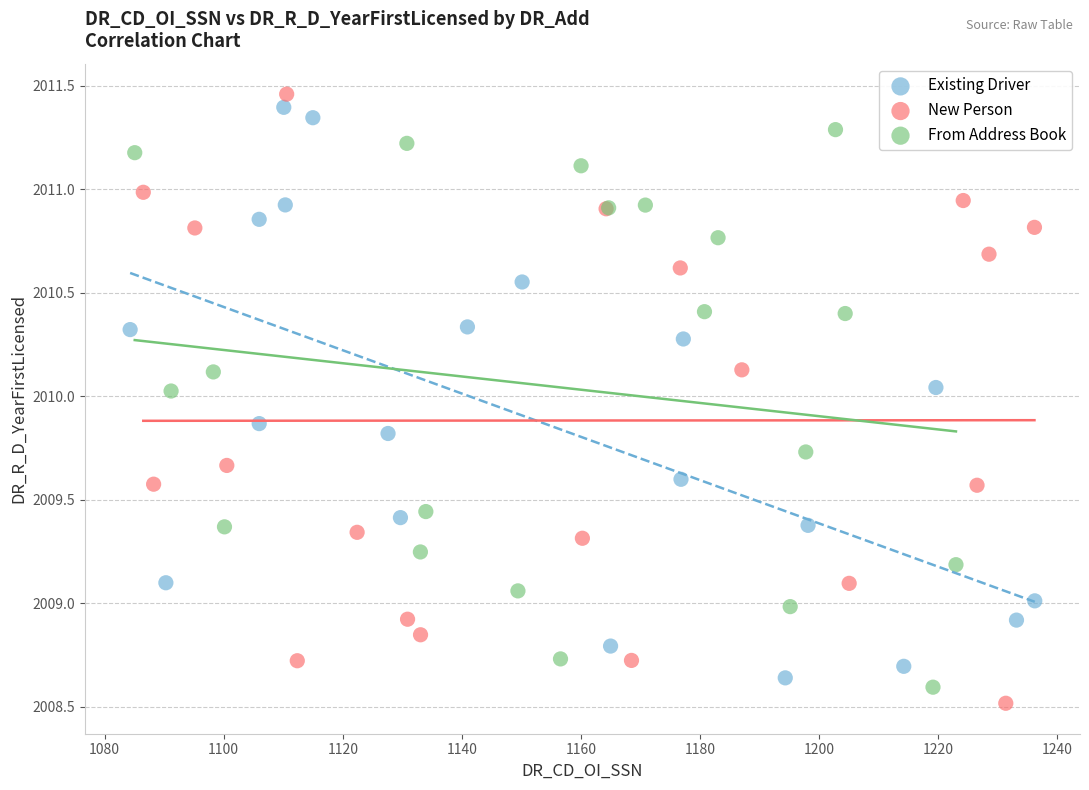

What are all the series names shown in the legend?

Existing Driver, New Person, From Address Book